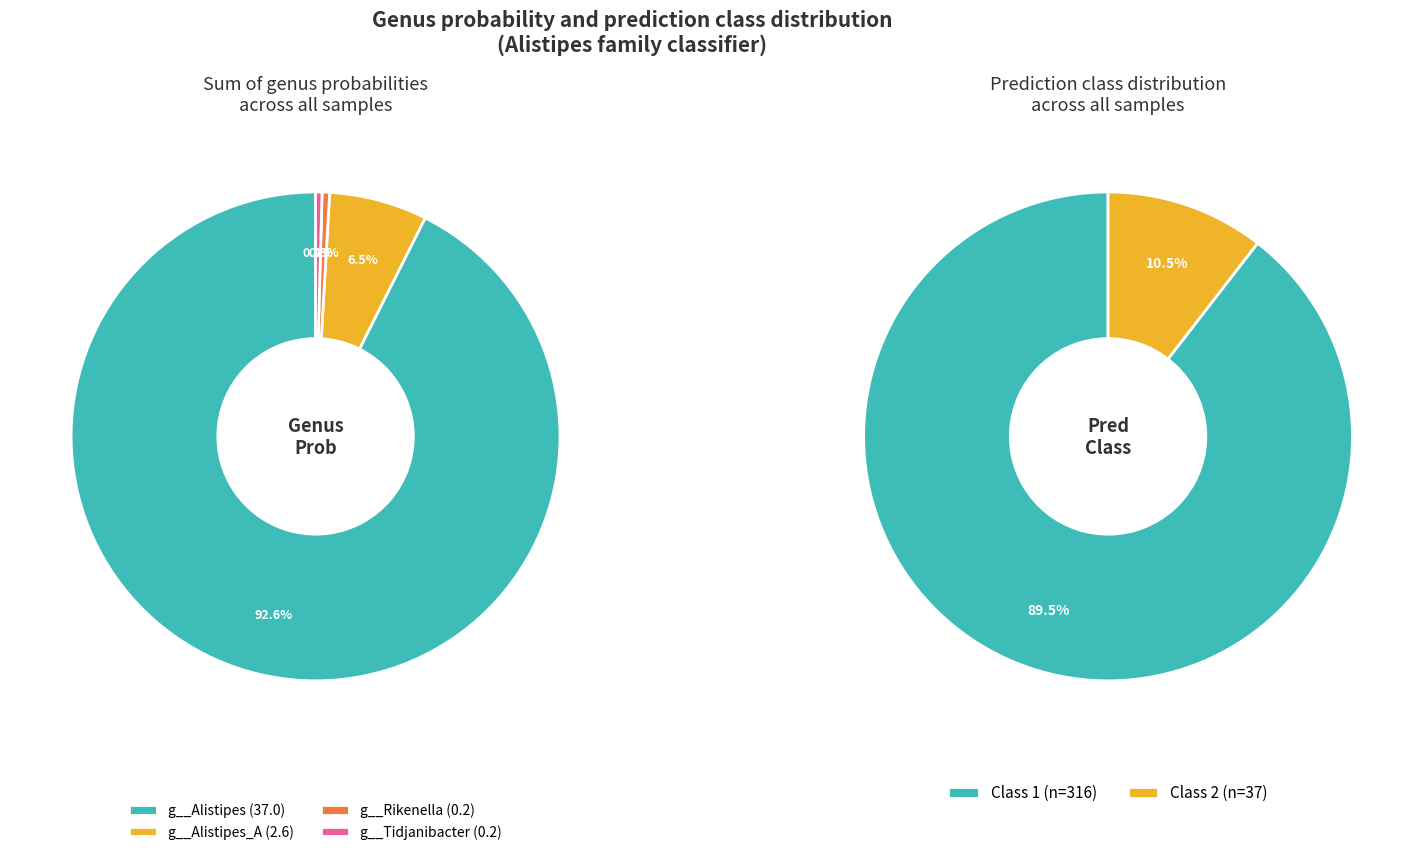

What percentage is NOT represented by 20?

97.3%